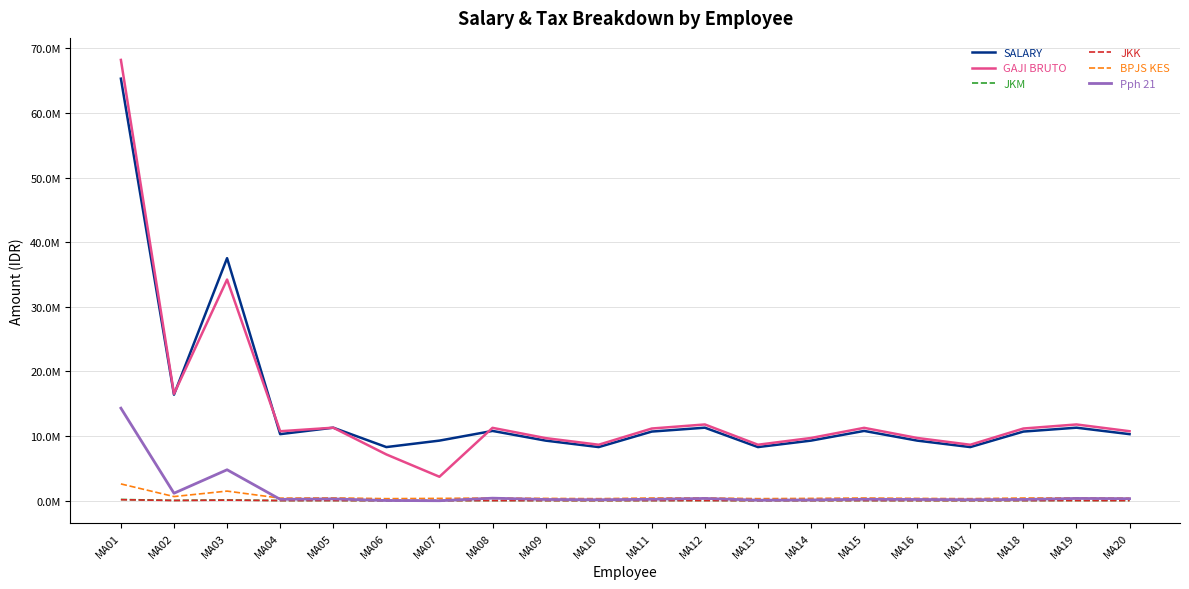

Which series has the largest total across all categories?

SALARY